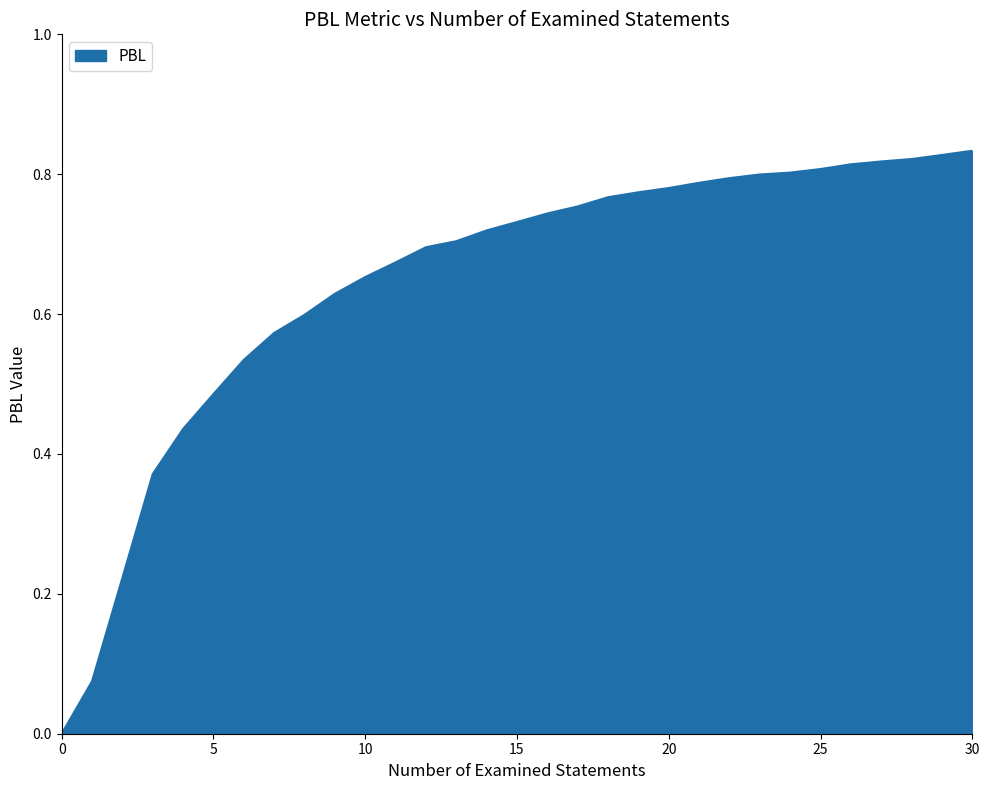

True or false: there are more than 2 points higher than both neighbors.

False